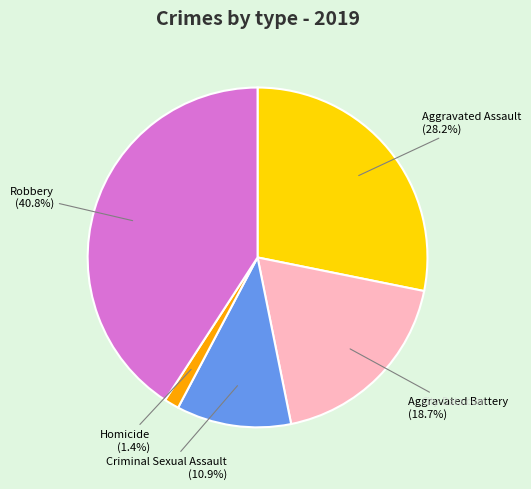

Is there any slice that represents more than half of the pie?

No